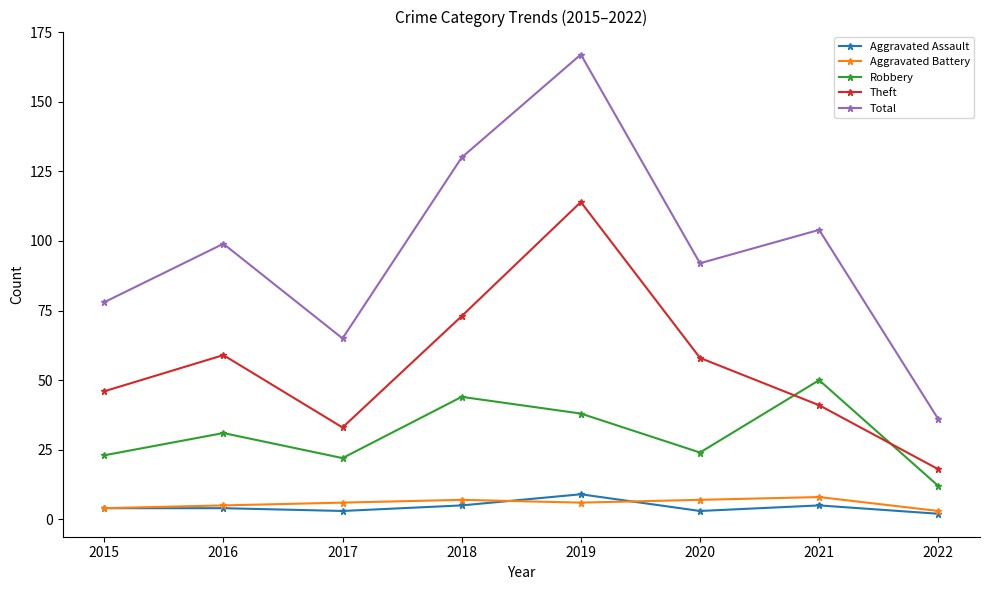

What is the value of the Theft point at the 2nd from the left?

59